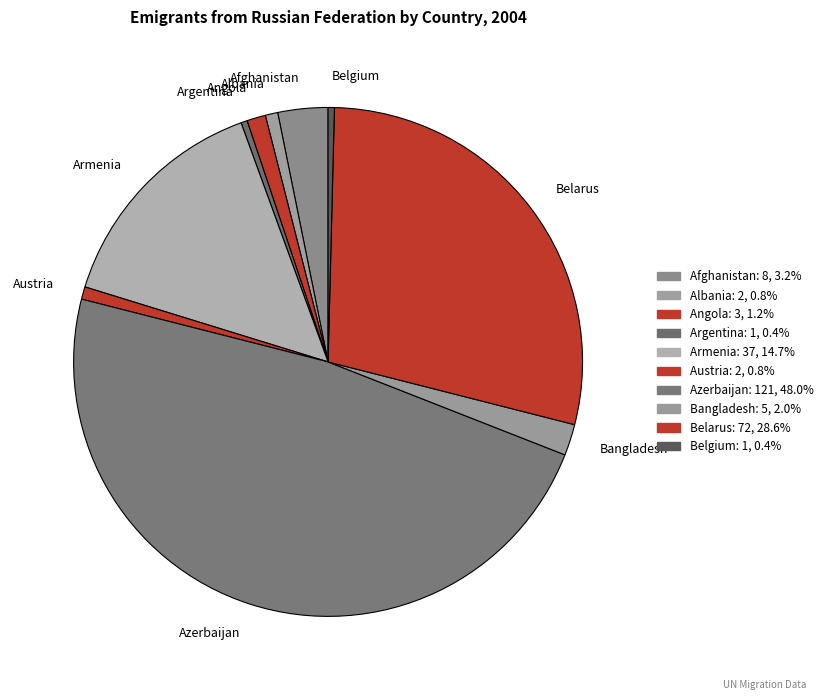

Does Angola represent more than half of the total?

No